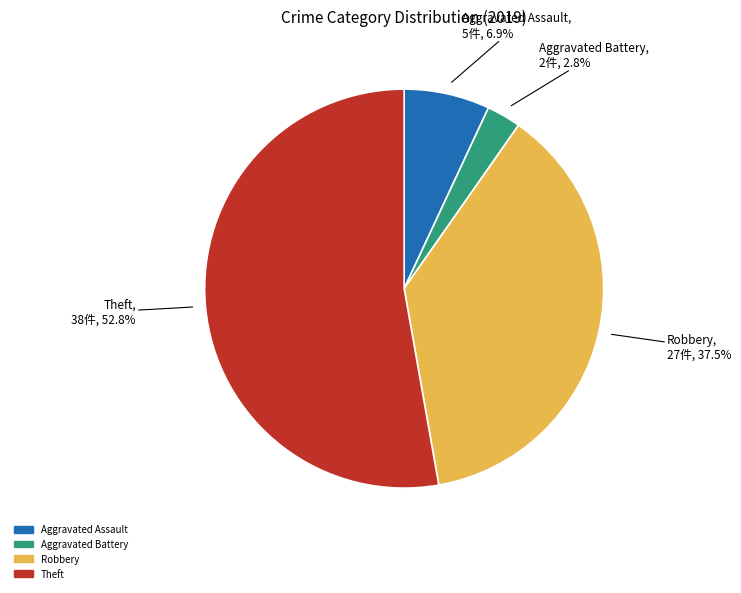

Which has a higher value, Theft or Aggravated Assault?

Theft